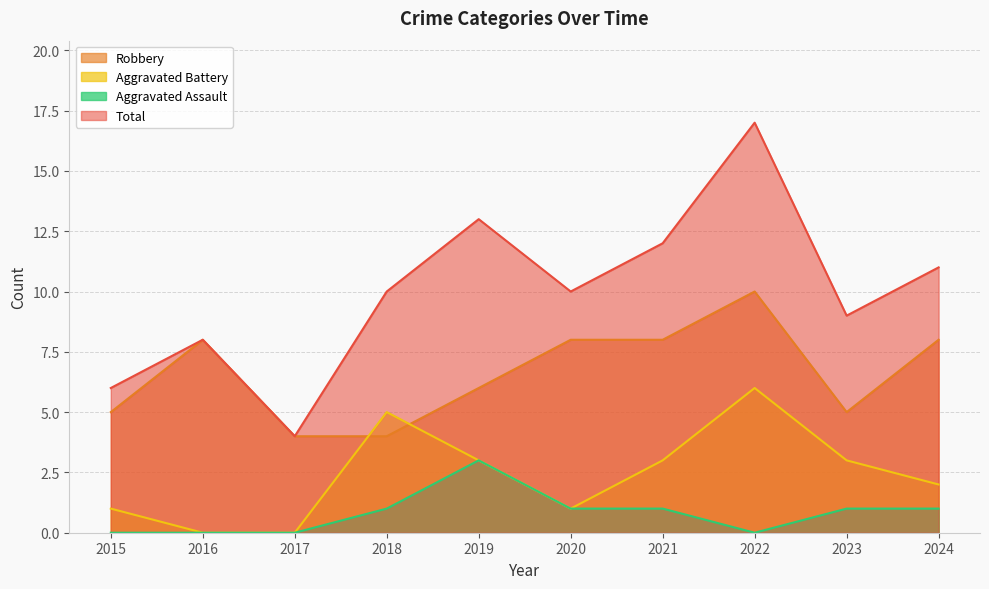

Reading right to left, what are all the values shown in this chart?

Robbery: 8	5	10	8	8	6	4	4	8	5
Aggravated Battery: 2	3	6	3	1	3	5	0	0	1
Aggravated Assault: 1	1	0	1	1	3	1	0	0	0
Total: 11	9	17	12	10	13	10	4	8	6